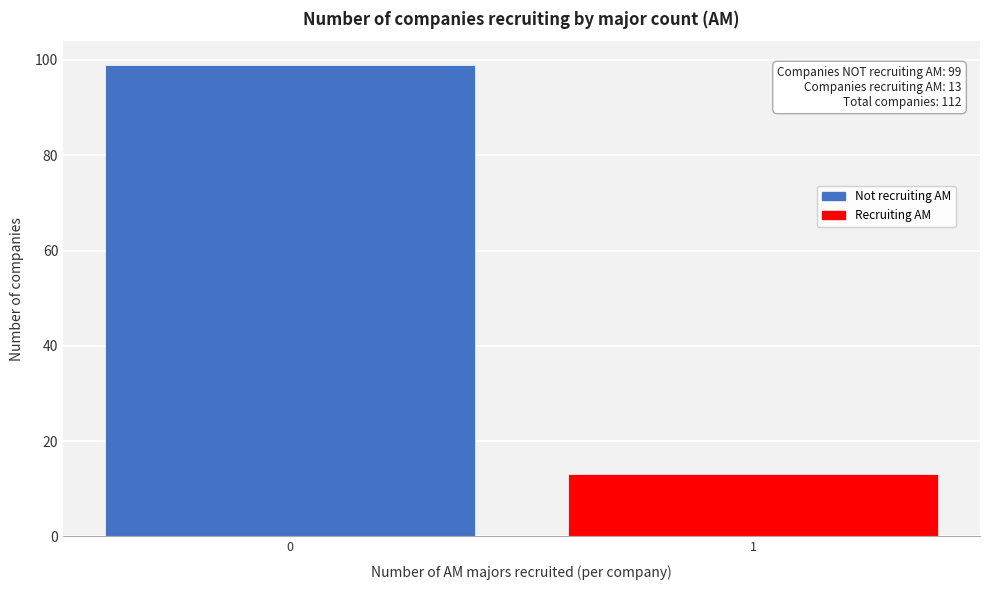

Reading left to right, list all the values displayed in this chart.

0=99	1=13